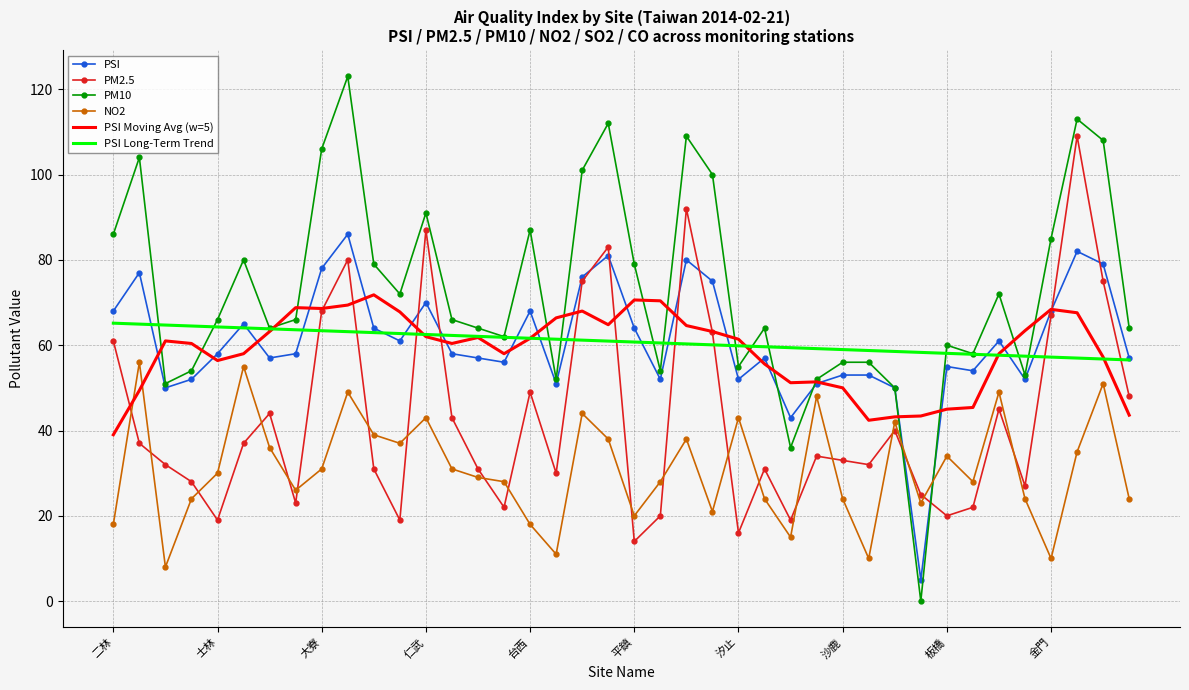

Rank the series by their maximum value, from highest to lowest.

PM10, PM2.5, PSI, PSI Moving Avg (w=5), PSI Long-Term Trend, NO2